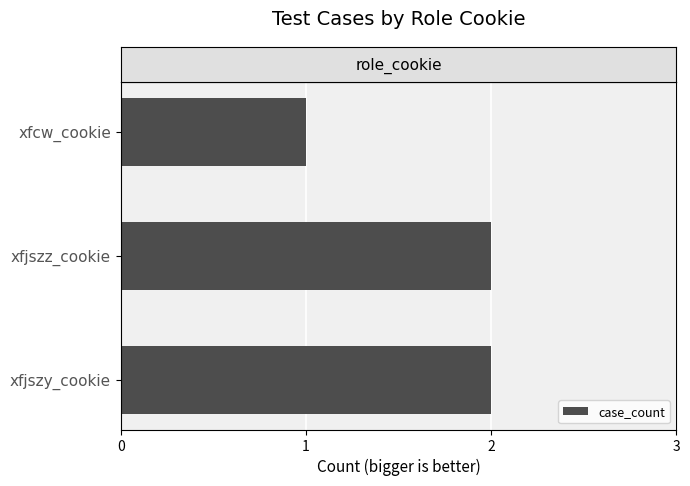

At which label is the value closest to 1?

xfcw_cookie